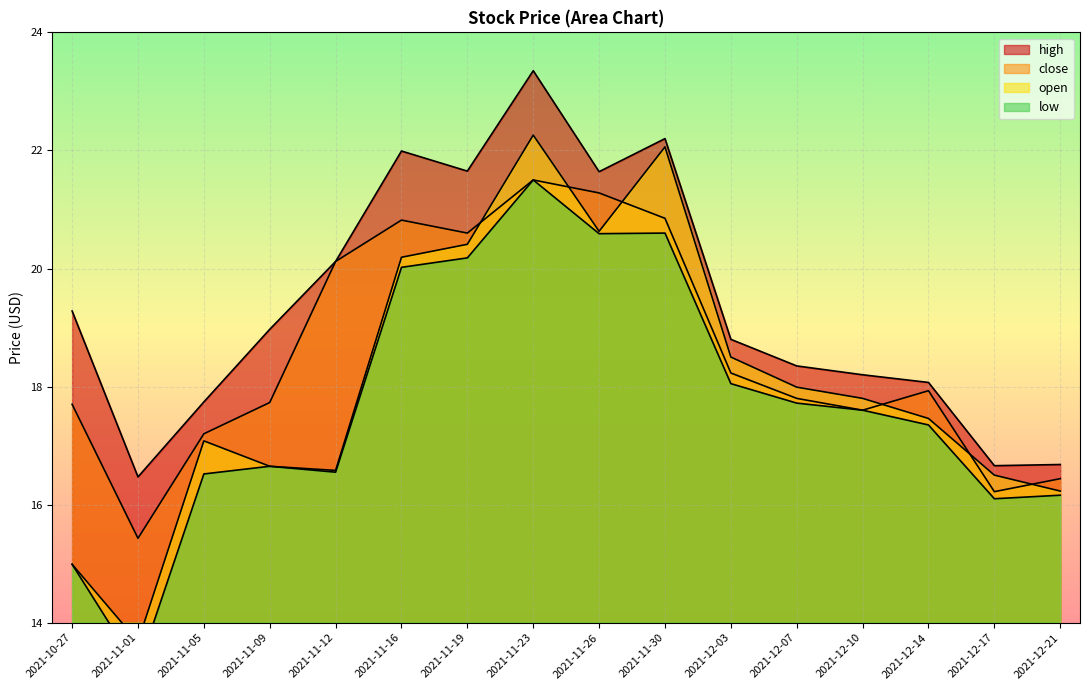

True or false: close and low intersect in this chart.

False